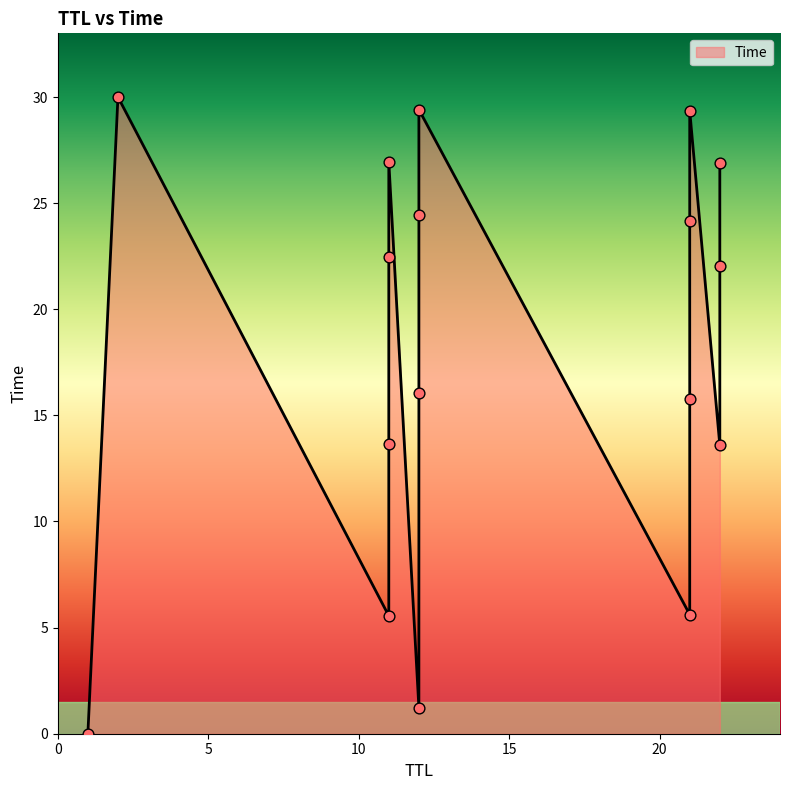

What is the change in value from 21 to 2?

+14.2